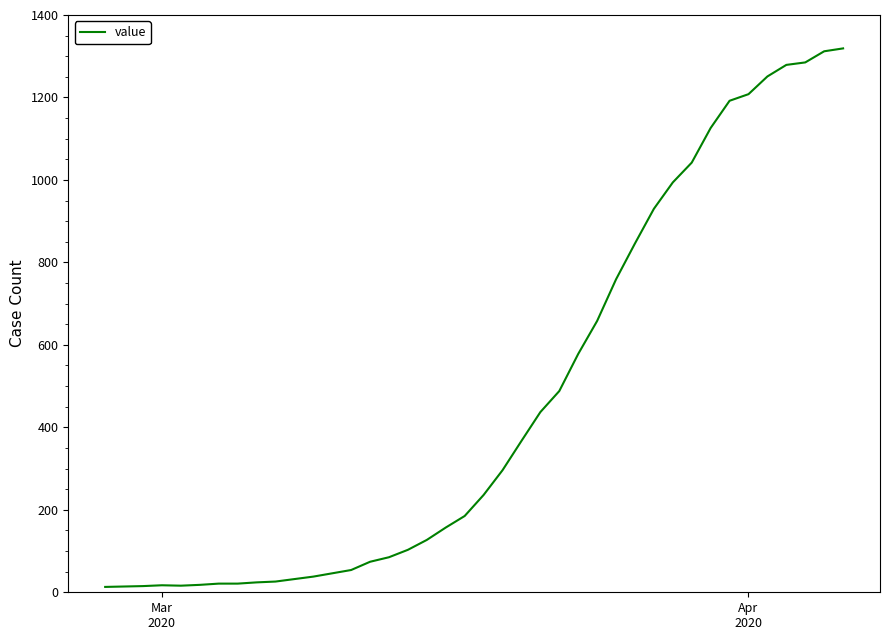

What is the maximum value shown in the chart?

1319